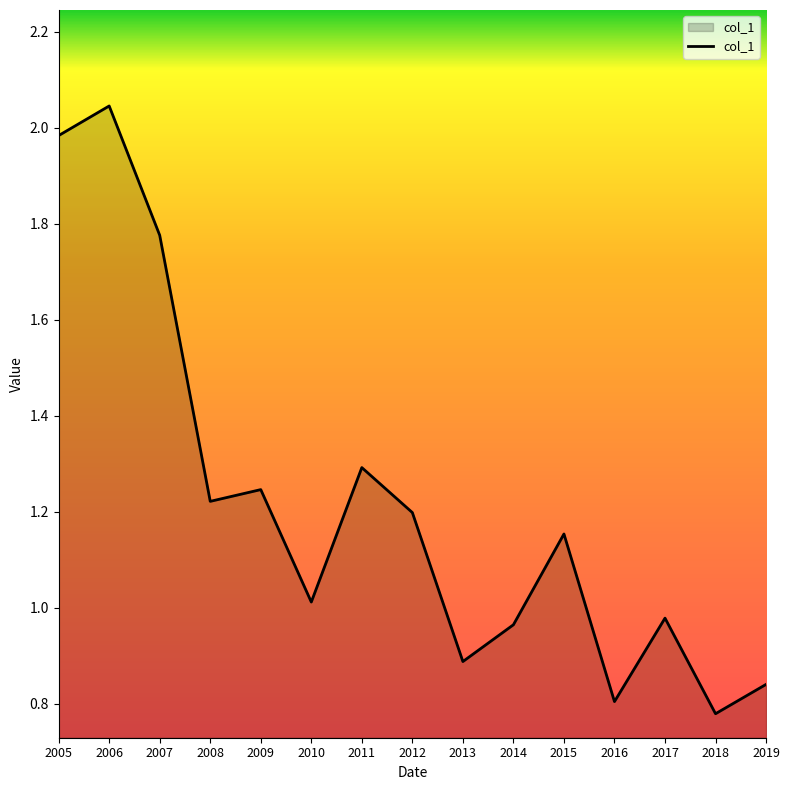

How many interior local peaks (higher than both neighbors) does the data have?

5